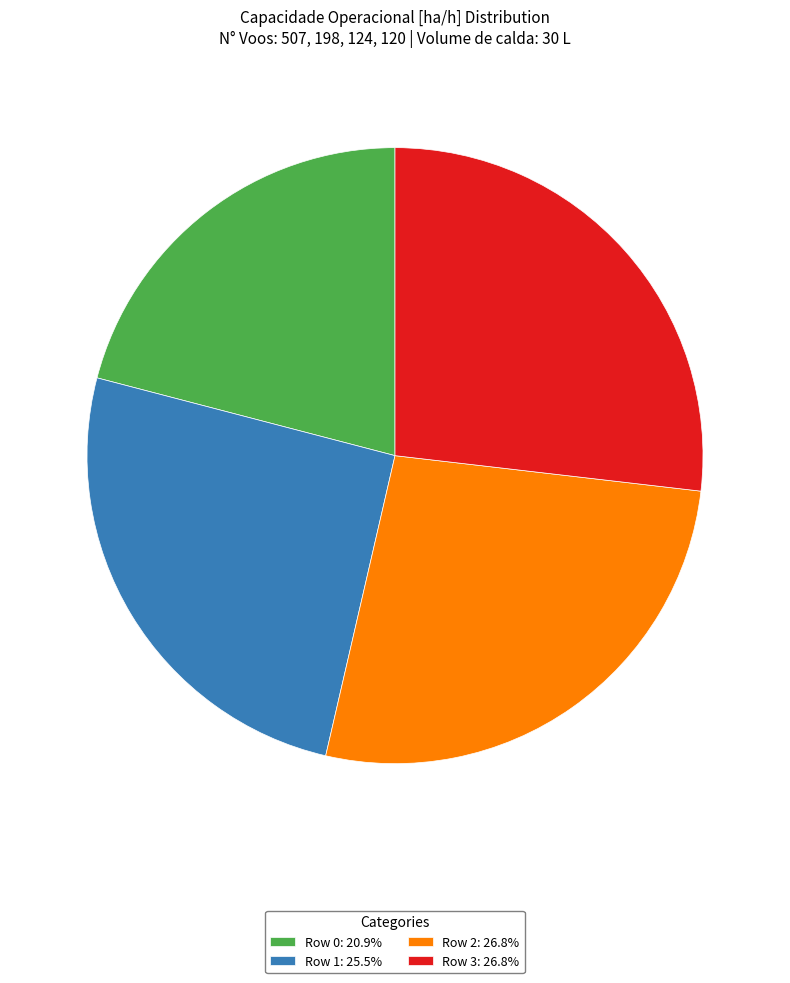

Is the sum of Row 3: 26.8% and Row 1: 25.5% greater than half?

Yes